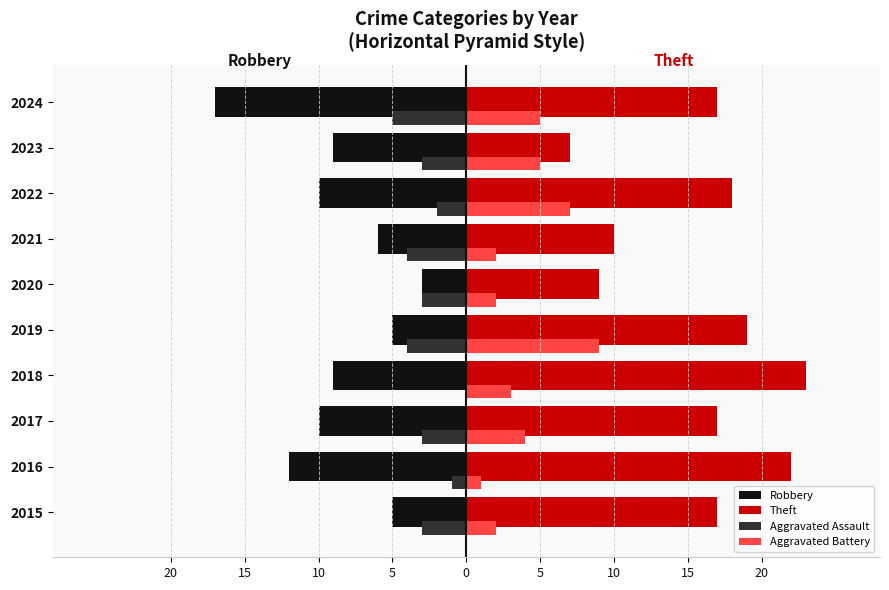

What are all the series names shown in the legend?

Robbery, Theft, Aggravated Assault, Aggravated Battery